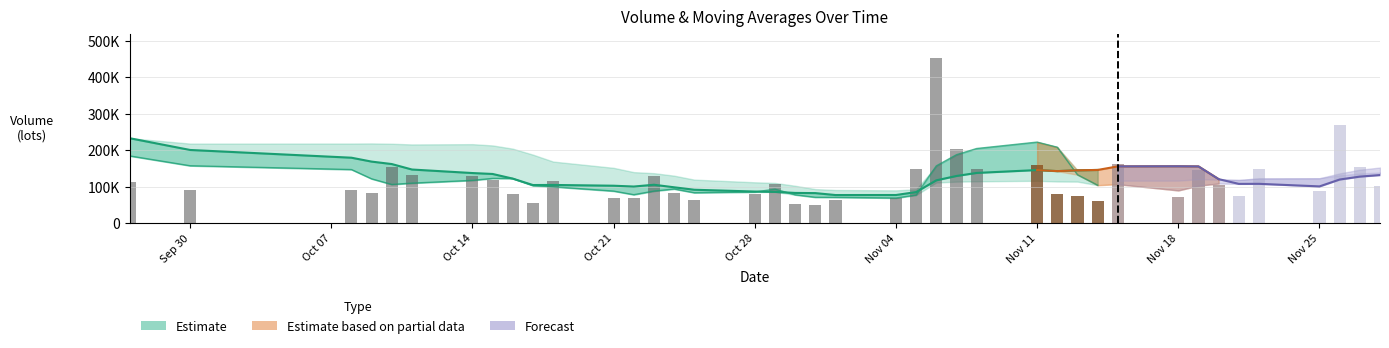

What is the value of the v_ma20 bar at the 36th from the left?

122635.4